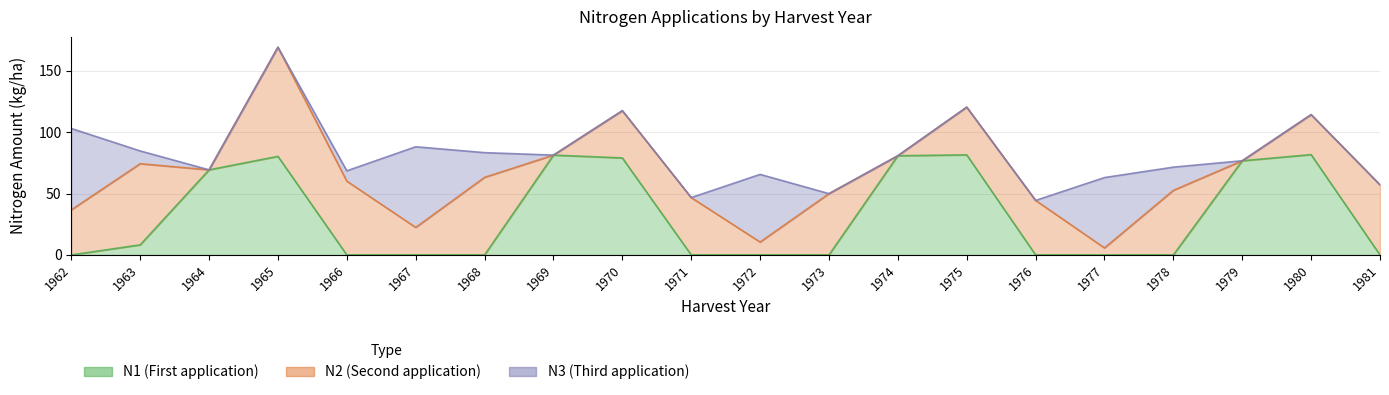

How many lines are shown in the chart?

3